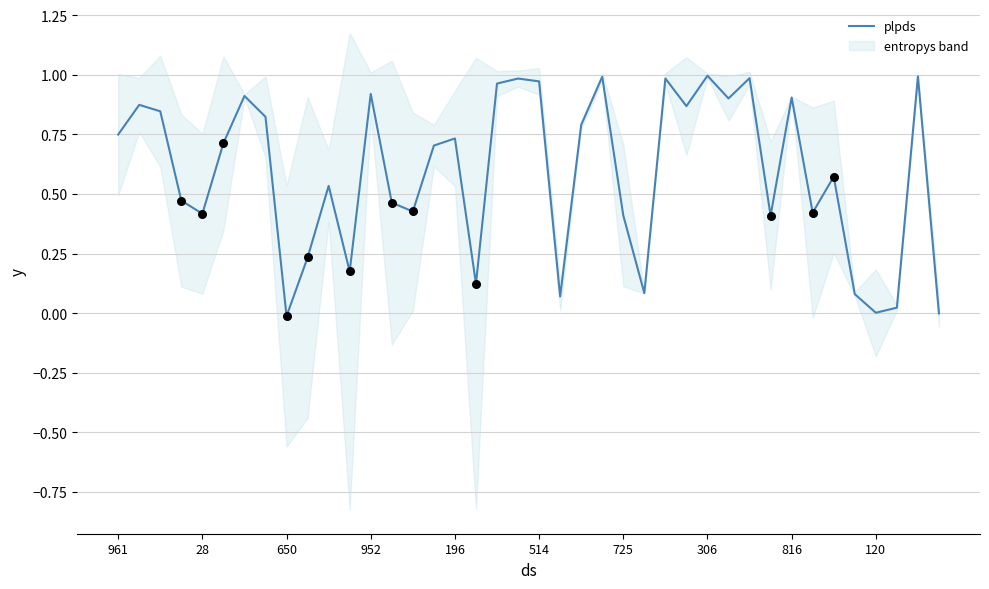

What is the change in value from 11 to 13?

+0.3